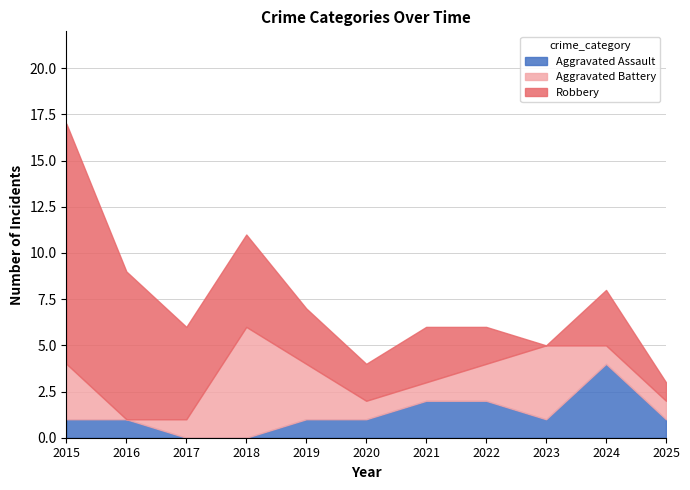

Reading left to right, transcribe all the data shown in this chart.

Aggravated Assault: 1	1	0	0	1	1	2	2	1	4	1
Aggravated Battery: 3	0	1	6	3	1	1	2	4	1	1
Robbery: 13	8	5	5	3	2	3	2	0	3	1